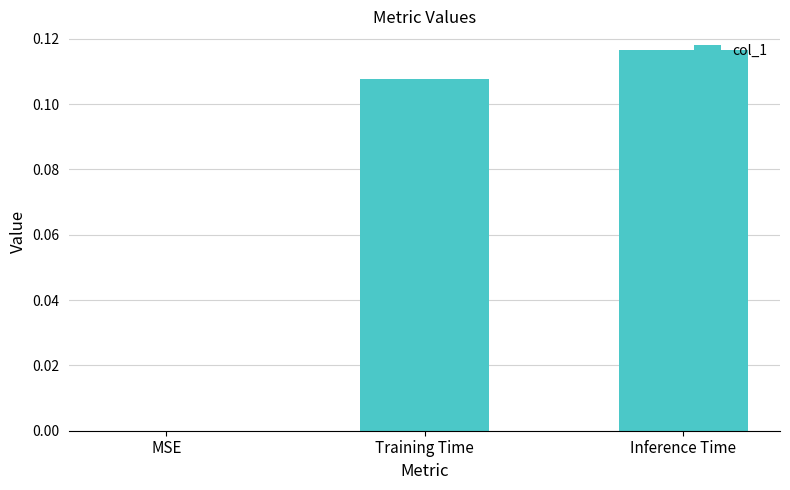

The value at Training Time is 0.0. True or false?

False